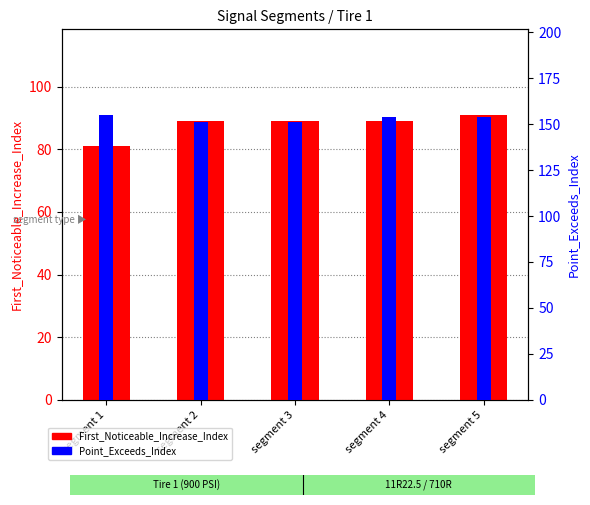

The Point_Exceeds_Index series shows 61 at segment 2. True or false?

False